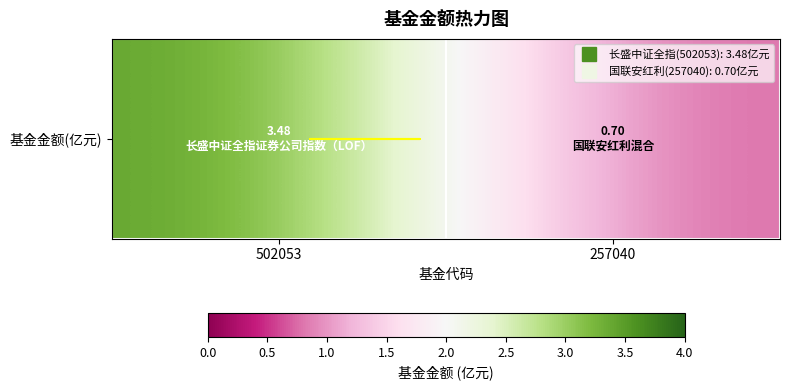

Rank the categories by value from highest to lowest.

502053, 257040